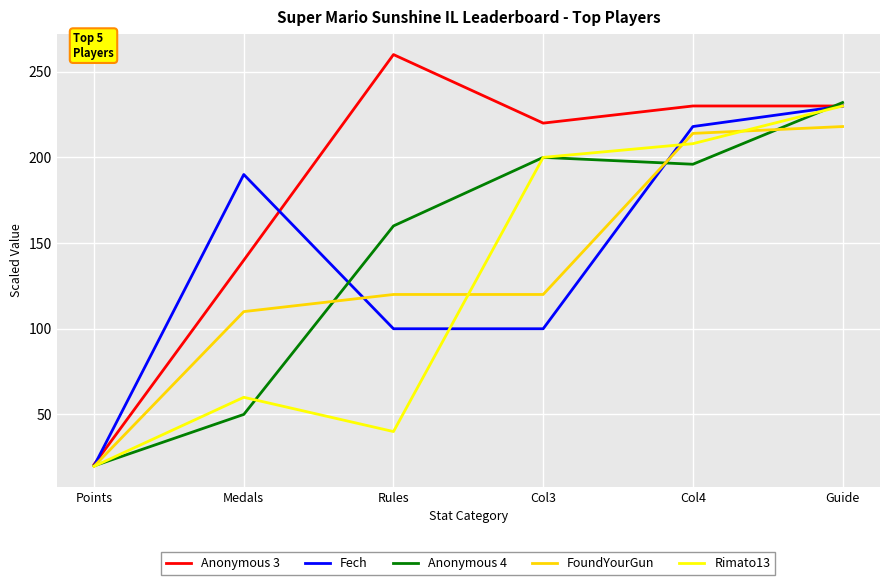

At how many categories does at least one series exceed 49?

5